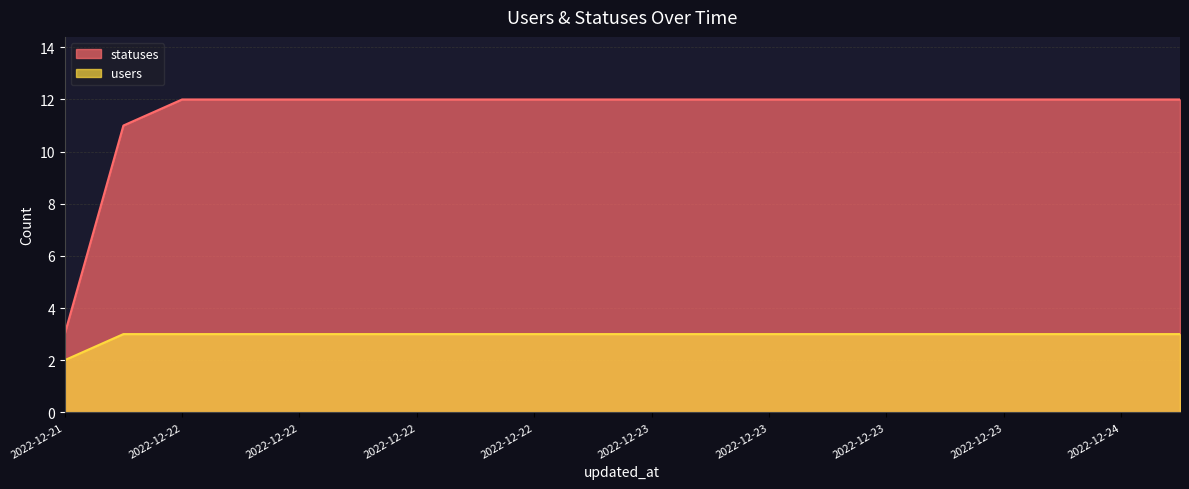

True or false: statuses and users cross at least once.

False